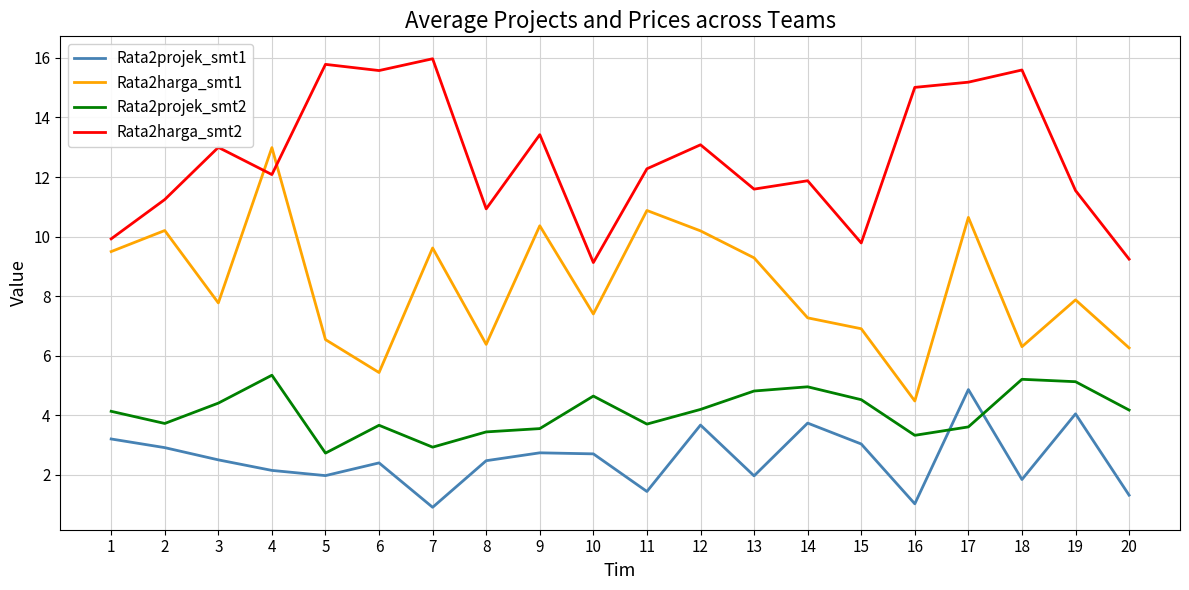

How many interior local peaks does the Rata2harga_smt1 series have?

7